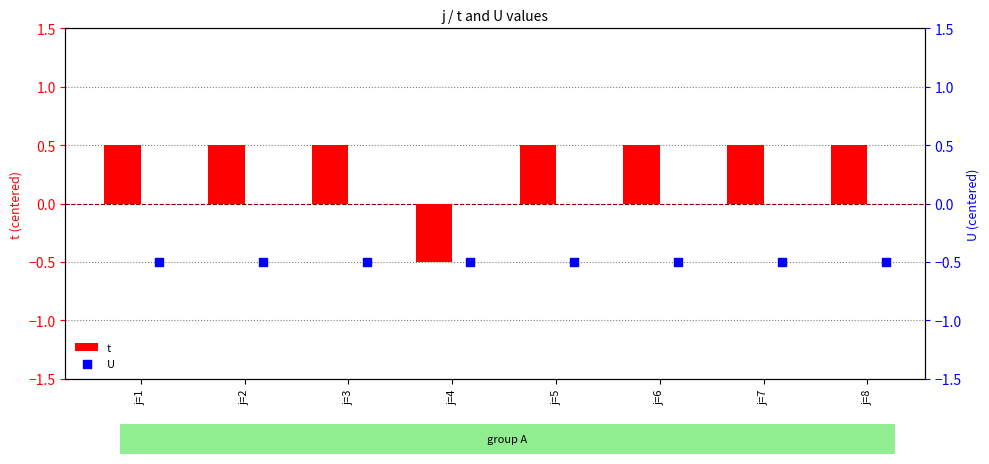

Where does the t series first go above 0?

j=1